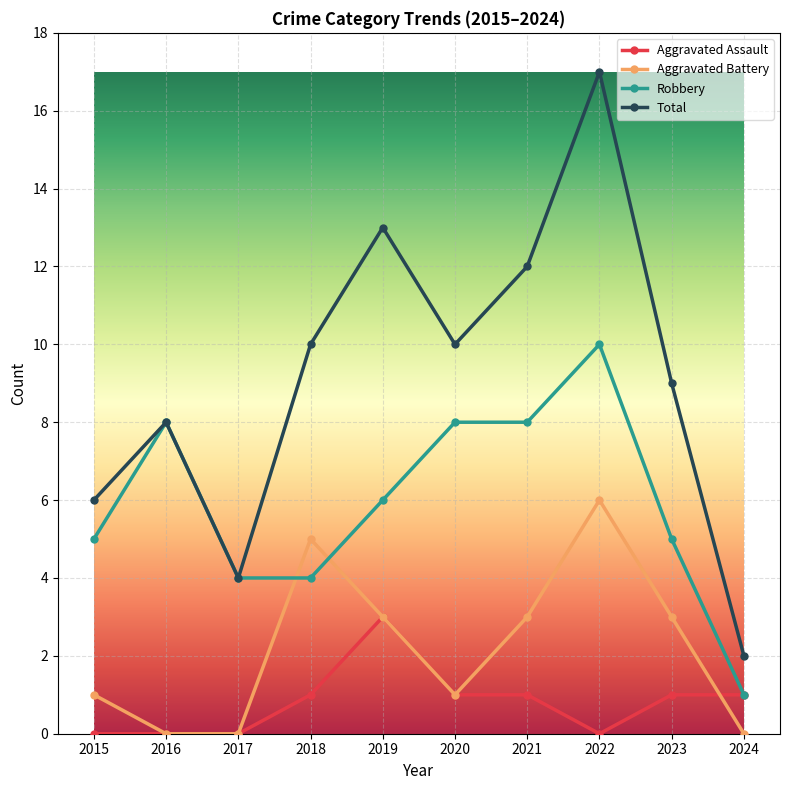

Where do Robbery and Aggravated Battery first cross each other?

2017 and 2018